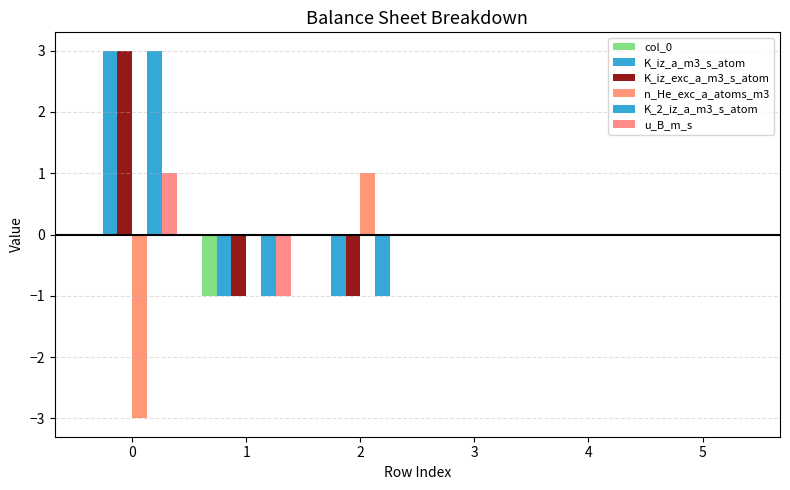

Which series has the largest range (max minus min)?

K_iz_a_m3_s_atom